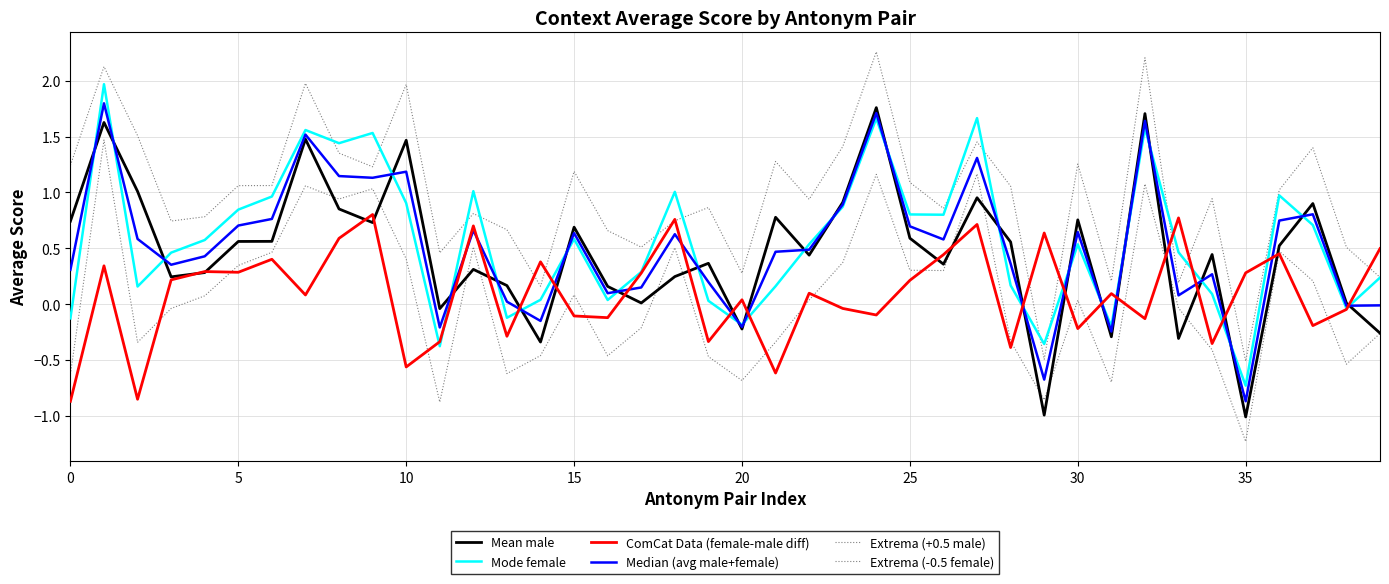

Which series has the widest spread of values?

Mean male